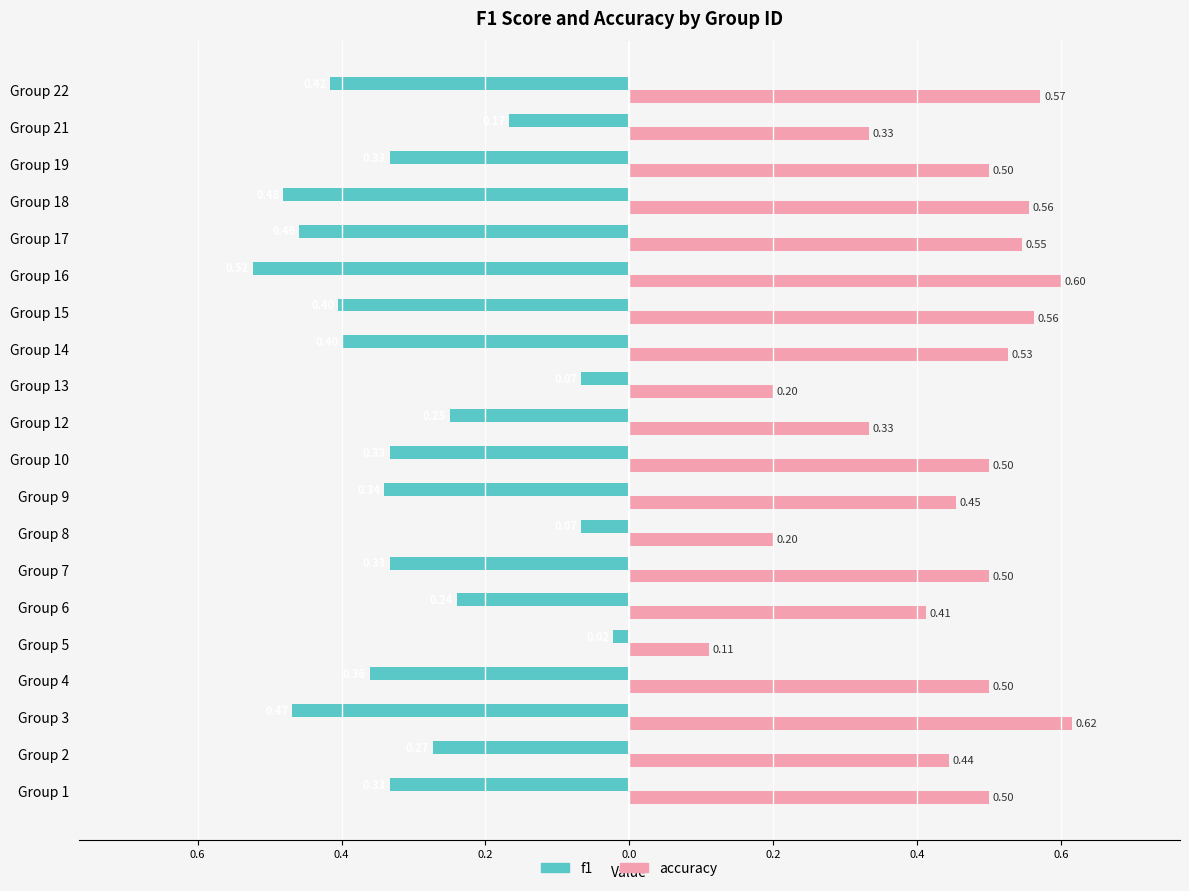

Which series has the largest range (max minus min)?

accuracy